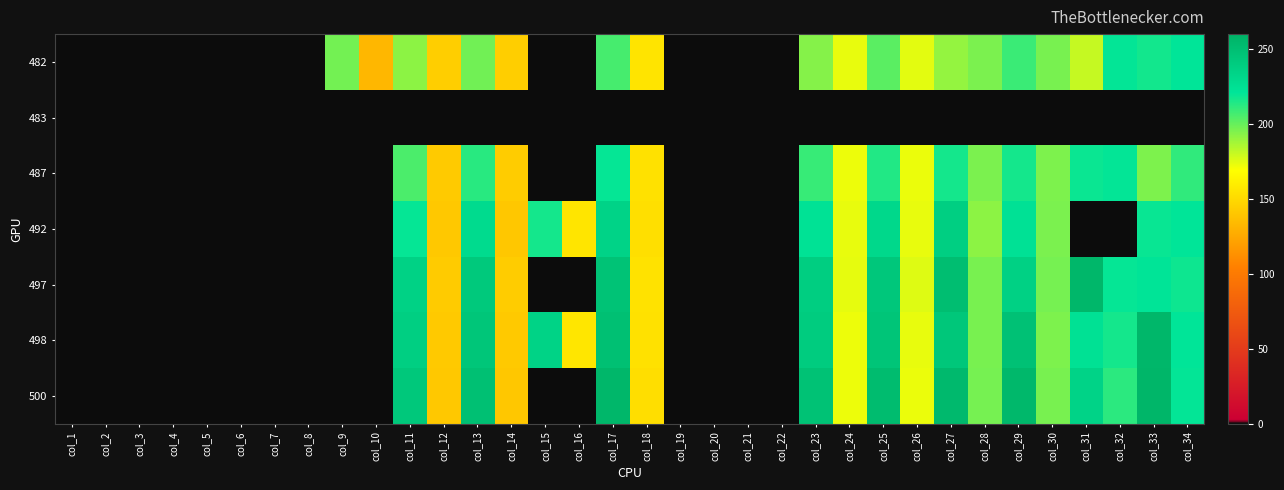

List the series in order of their peak value, highest first.

500, 498, 497, 492, 482, 487, 483